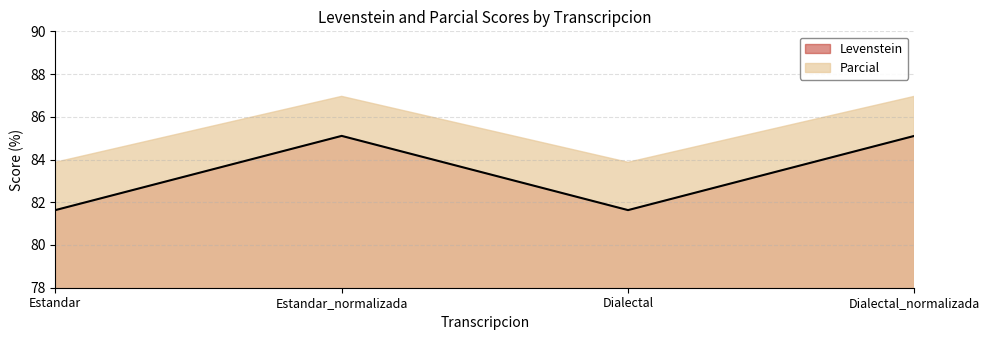

Approximately how many times larger is the value at Estandar_normalizada compared to Estandar?

1.0